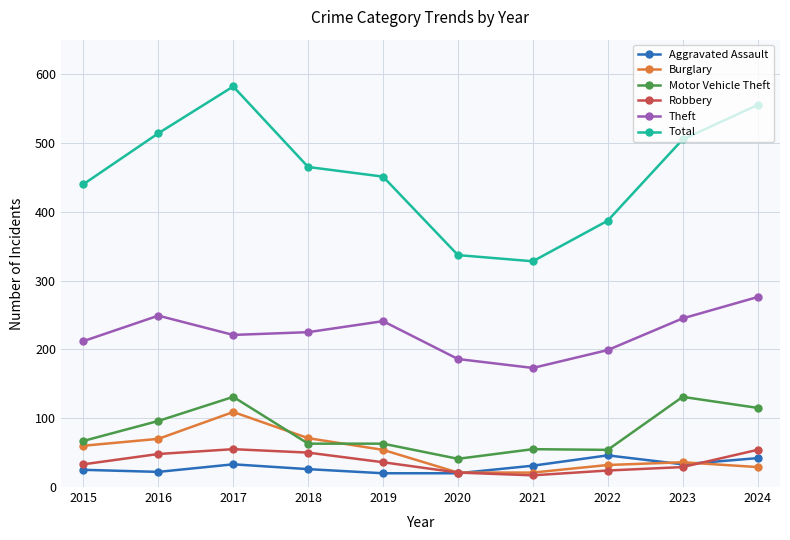

What is the highest value of the Theft series?

276